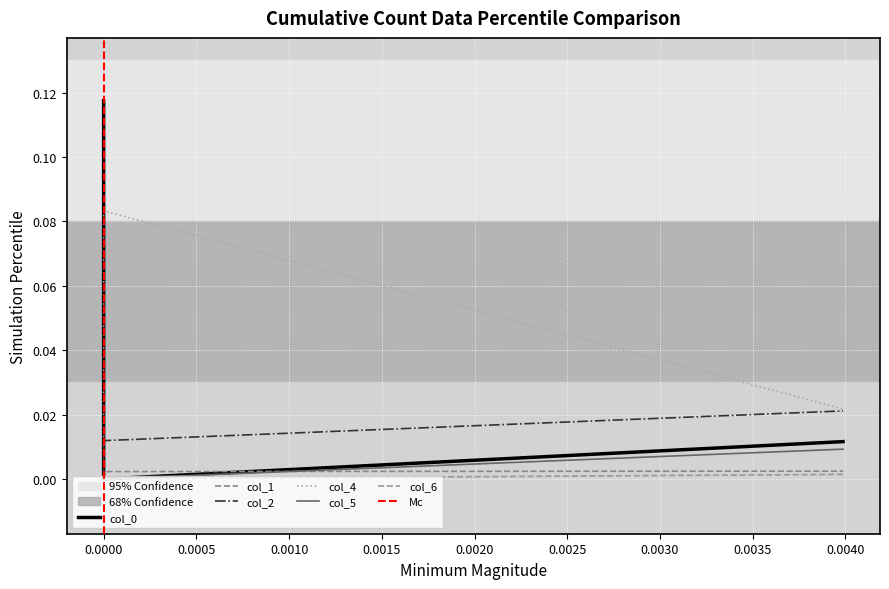

What is the sum of all col_1 values?

0.1